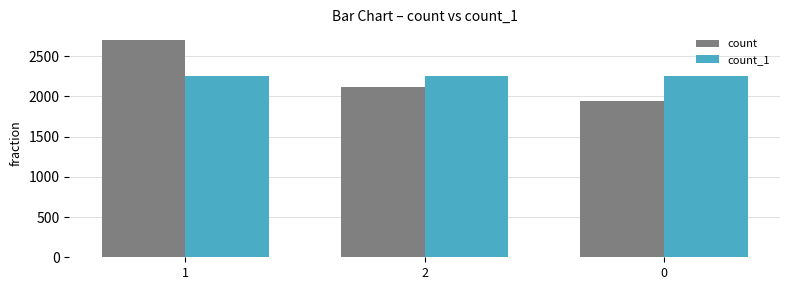

Rank the categories by count value from highest to lowest.

1, 2, 0